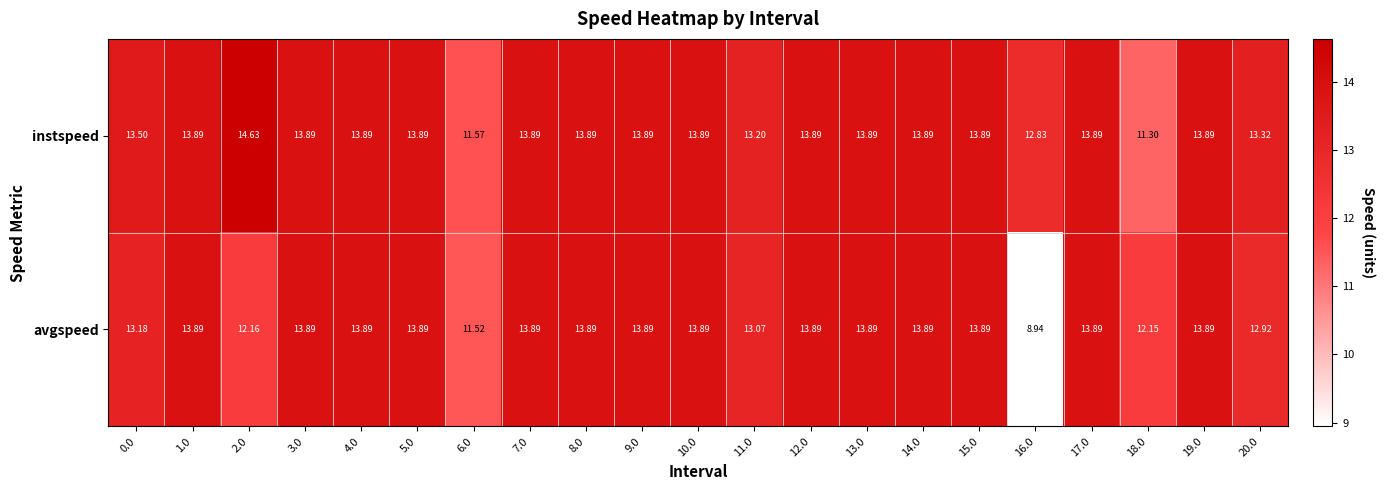

List the series in order of their peak value, lowest first.

avgspeed, instspeed